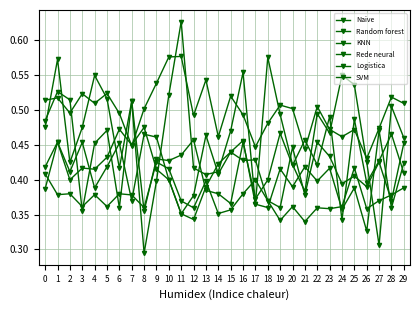

How many distinct data groups are displayed?

6